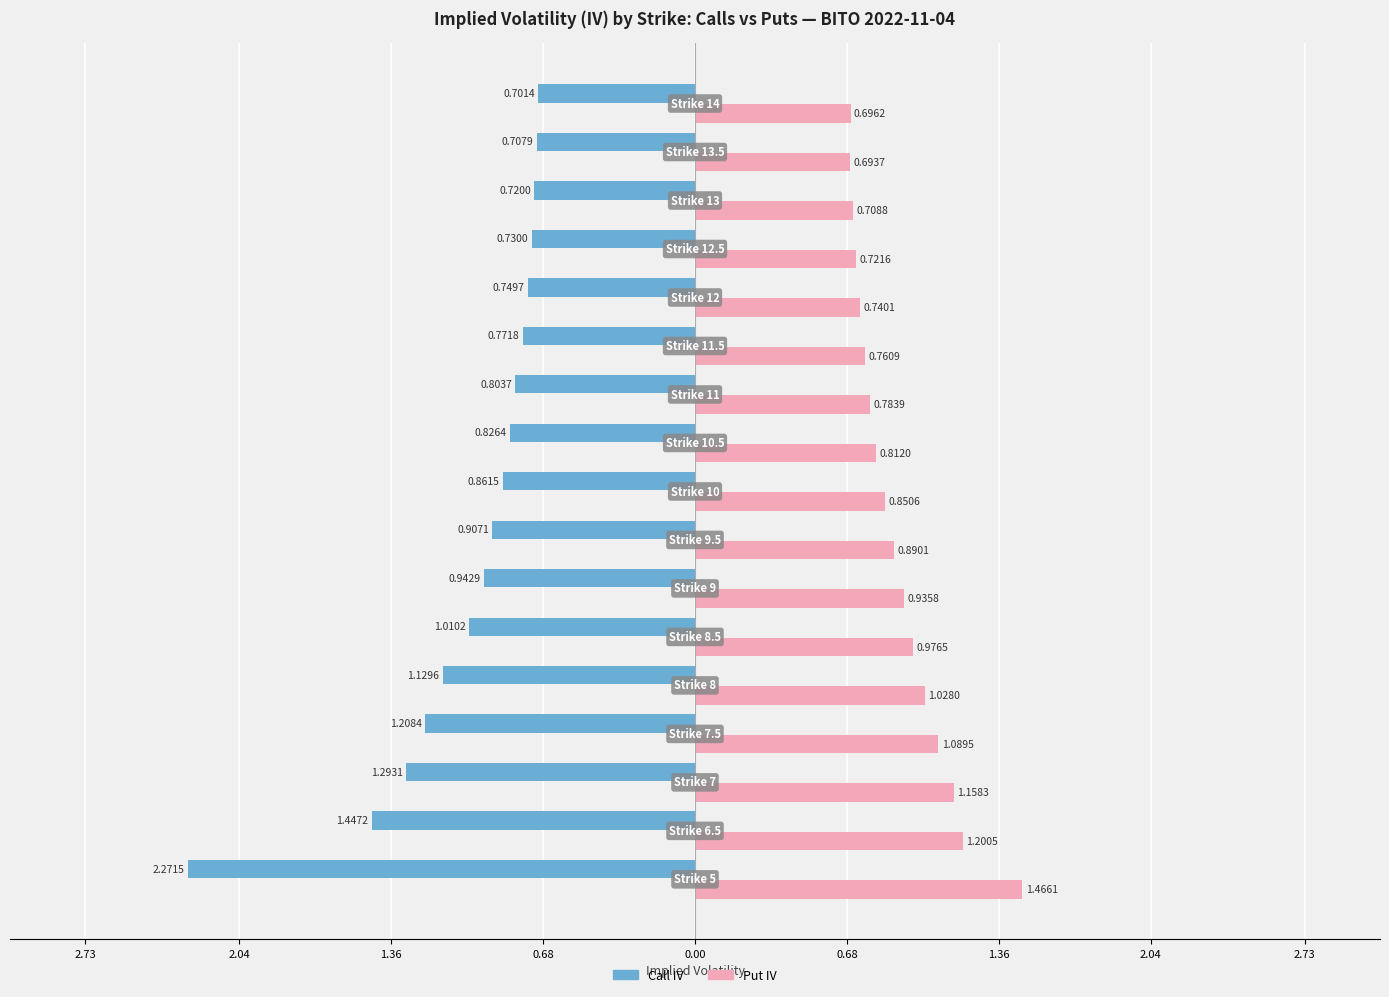

What are all the series names shown in the legend?

Call IV, Put IV